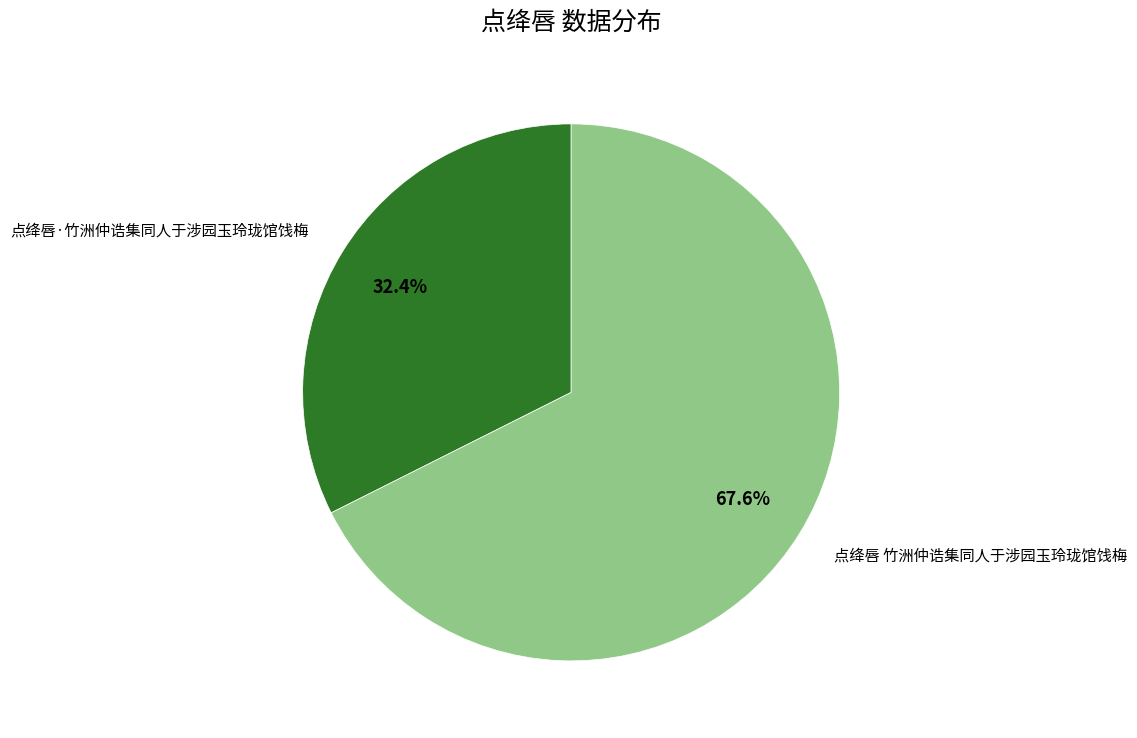

To the nearest percent, what portion does 点绛唇 竹洲仲诰集同人于涉园玉玲珑馆饯梅 represent?

68%